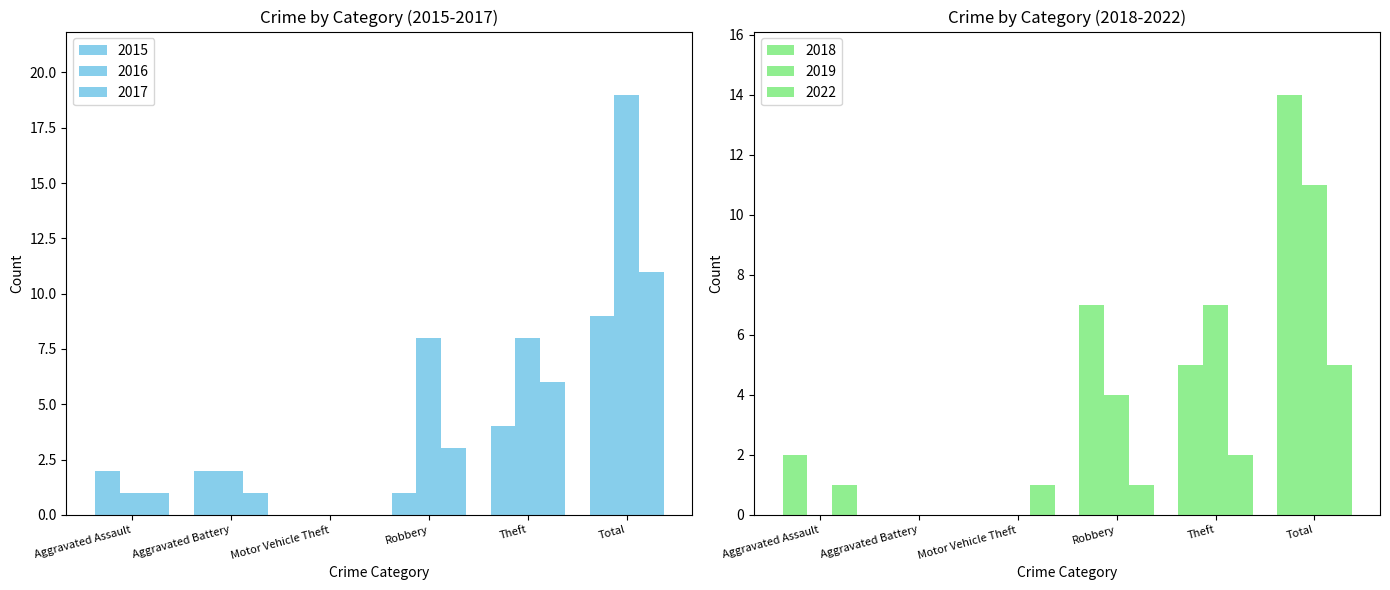

Which series has the largest range (max minus min)?

2016